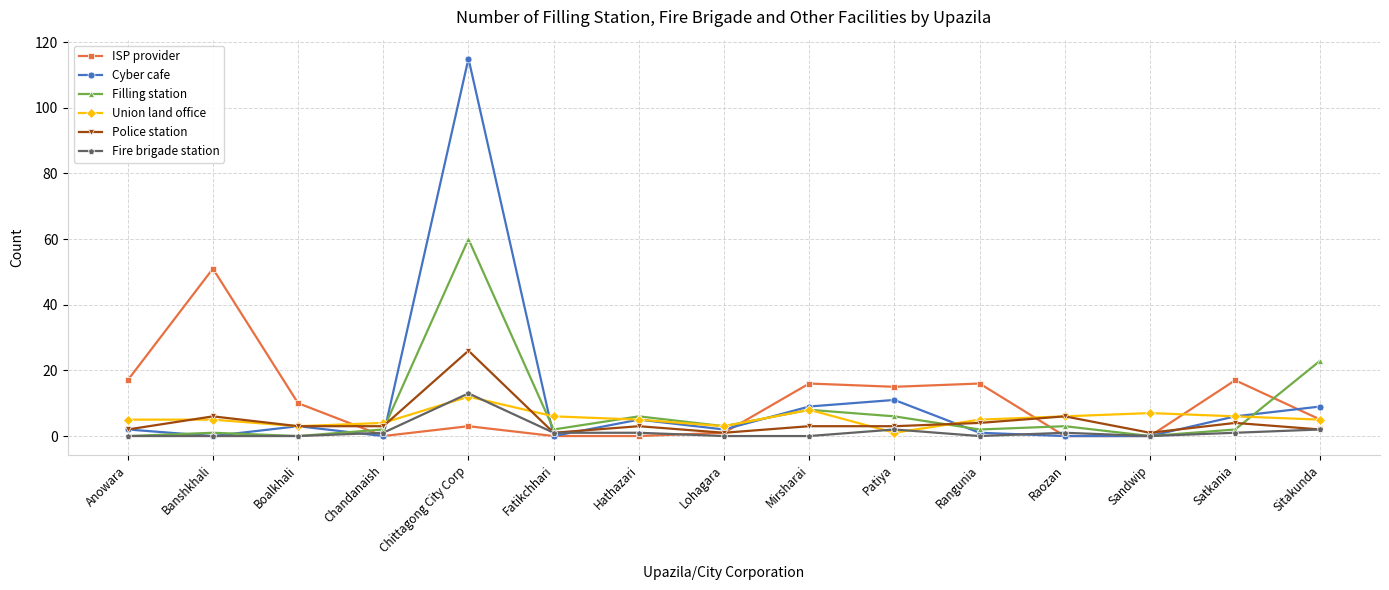

At how many categories does at least one series exceed 106?

1